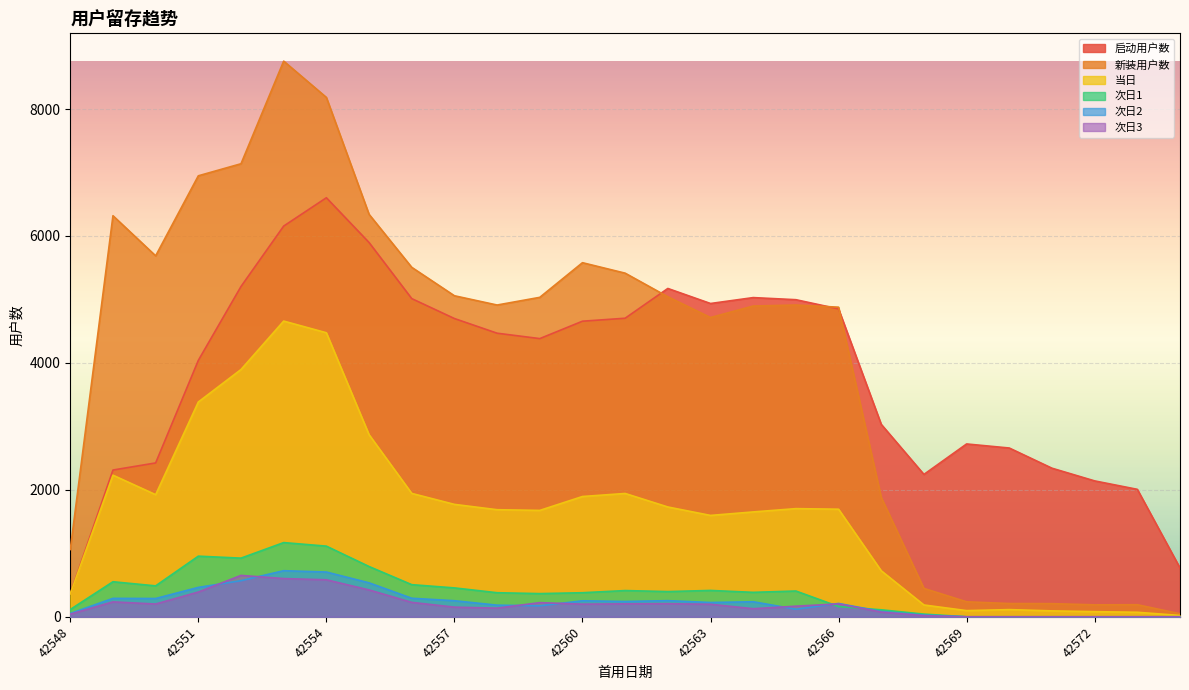

Rank the categories by 次日3 value from lowest to highest.

42569, 42570, 42571, 42572, 42573, 42574, 42568, 42548, 42567, 42564, 42558, 42557, 42565, 42563, 42560, 42550, 42566, 42561, 42562, 42559, 42556, 42549, 42551, 42555, 42554, 42553, 42552